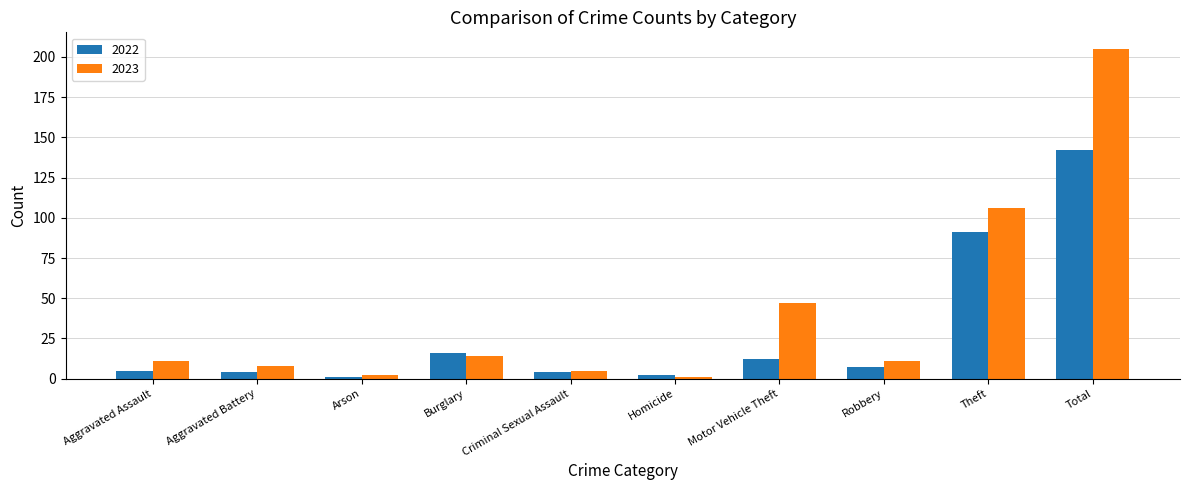

At which label does 2022 first exceed 7?

Burglary